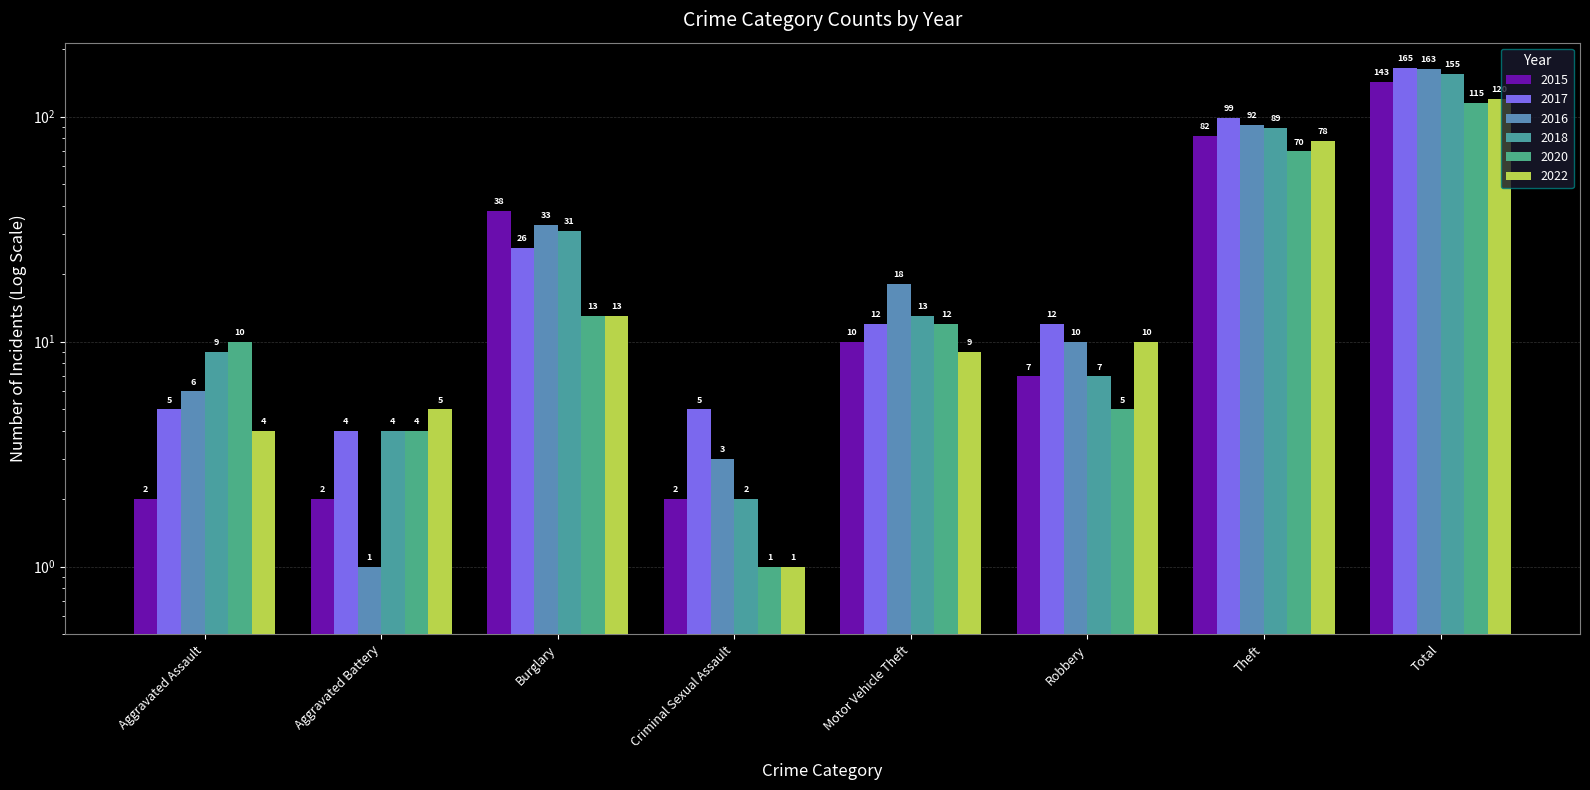

Reading right to left, what are all the values shown in this chart?

2015: Total=143	Theft=82	Robbery=7	Motor Vehicle Theft=10	Criminal Sexual Assault=2	Burglary=38	Aggravated Battery=2	Aggravated Assault=2
2017: Total=165	Theft=99	Robbery=12	Motor Vehicle Theft=12	Criminal Sexual Assault=5	Burglary=26	Aggravated Battery=4	Aggravated Assault=5
2016: Total=163	Theft=92	Robbery=10	Motor Vehicle Theft=18	Criminal Sexual Assault=3	Burglary=33	Aggravated Battery=1	Aggravated Assault=6
2018: Total=155	Theft=89	Robbery=7	Motor Vehicle Theft=13	Criminal Sexual Assault=2	Burglary=31	Aggravated Battery=4	Aggravated Assault=9
2020: Total=115	Theft=70	Robbery=5	Motor Vehicle Theft=12	Criminal Sexual Assault=1	Burglary=13	Aggravated Battery=4	Aggravated Assault=10
2022: Total=120	Theft=78	Robbery=10	Motor Vehicle Theft=9	Criminal Sexual Assault=1	Burglary=13	Aggravated Battery=5	Aggravated Assault=4